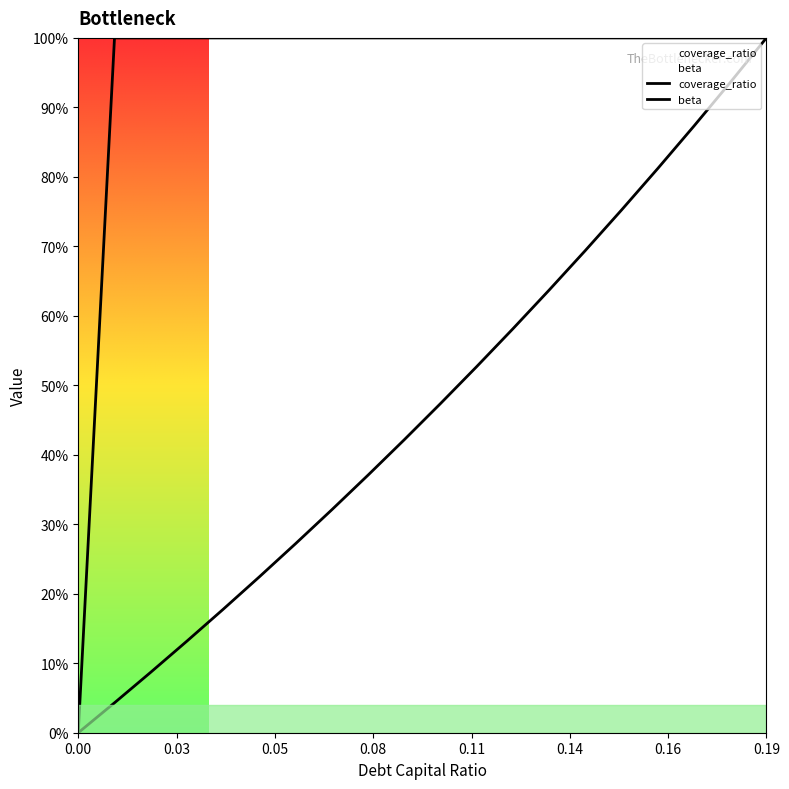

What is the sum of the coverage_ratio values at 0.04 and 0.1?

2.0